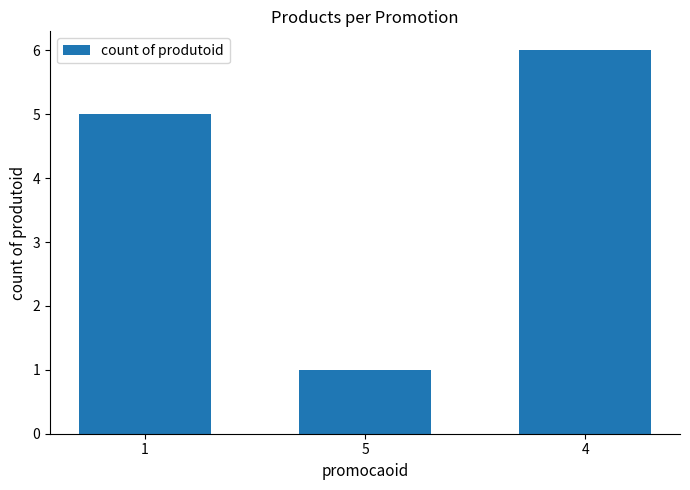

Approximately how many times larger is the value at 4 compared to 5?

6.0